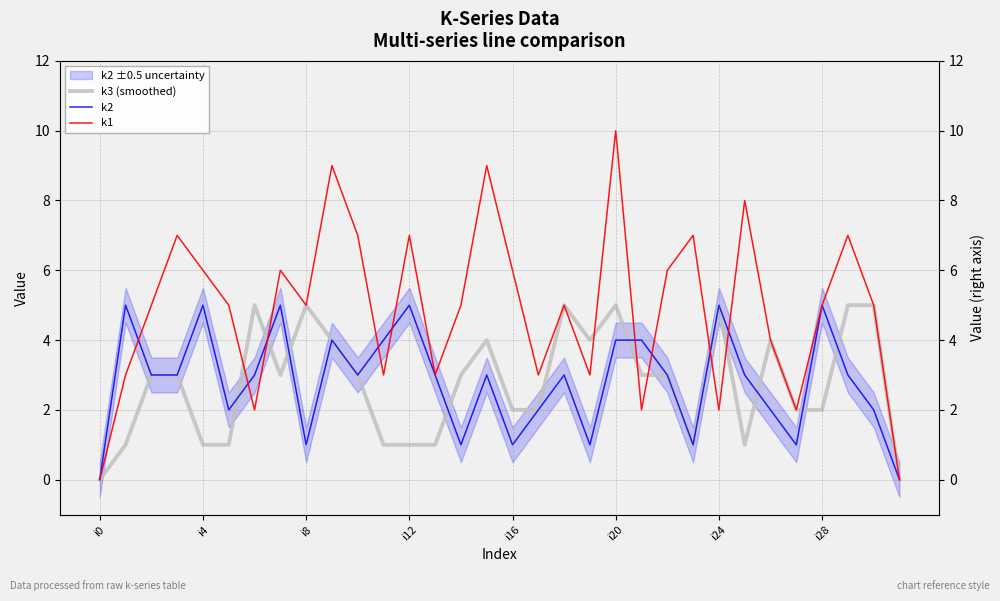

Which series has the largest total across all categories?

k1